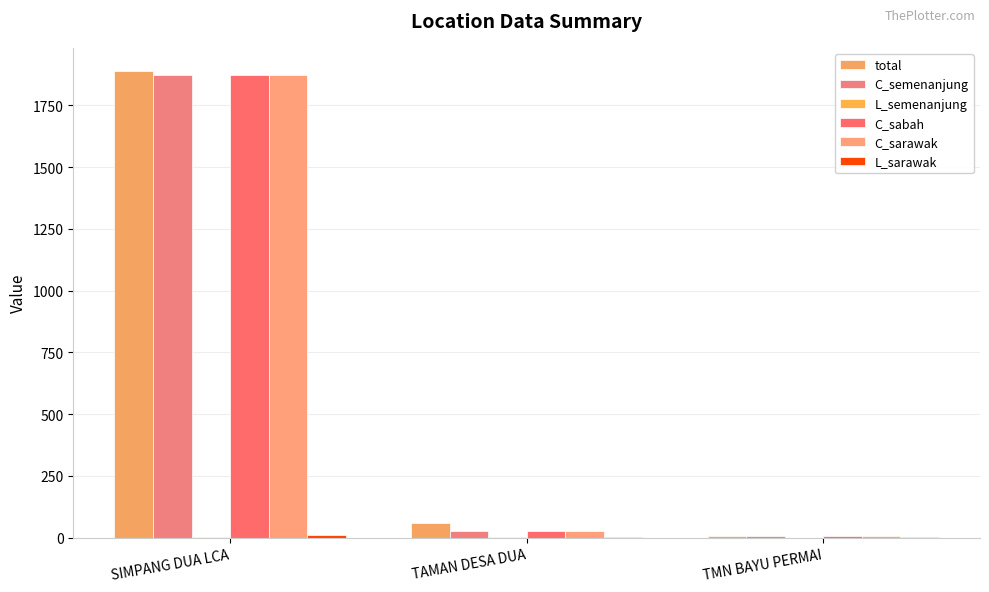

The value of L_semenanjung at SIMPANG DUA LCA is 1. True or false?

False